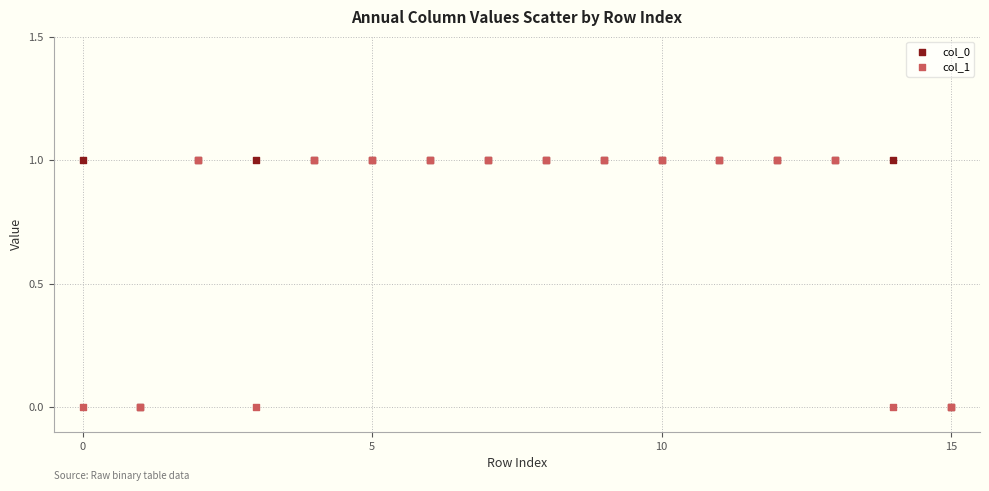

What are all the series names shown in the legend?

col_0, col_1